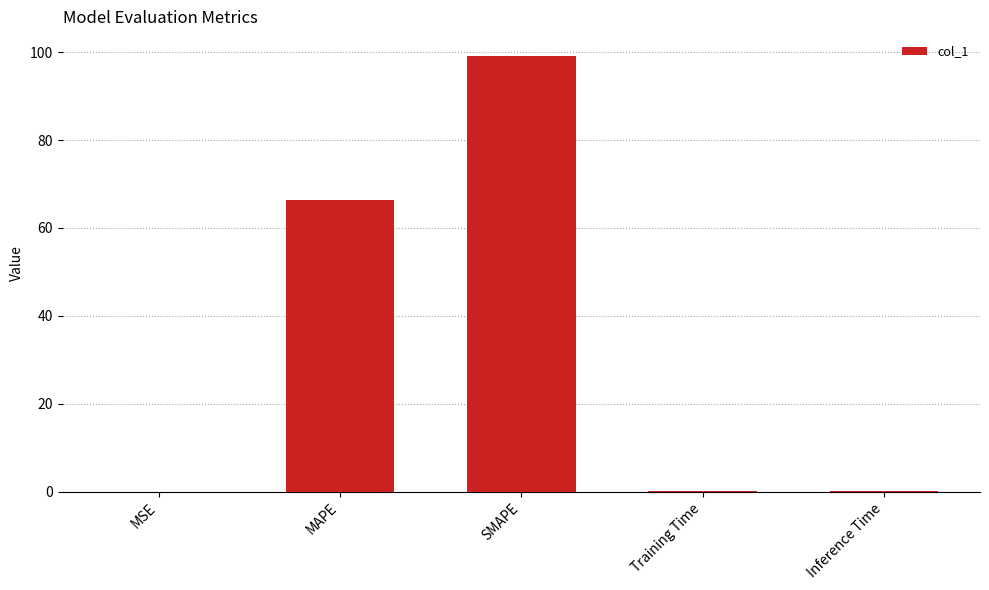

What is the greatest value displayed?

99.1